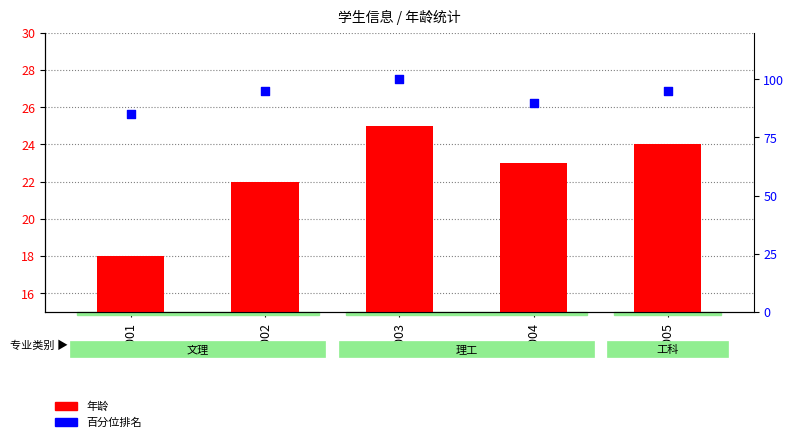

Which series has the largest total across all categories?

百分位排名